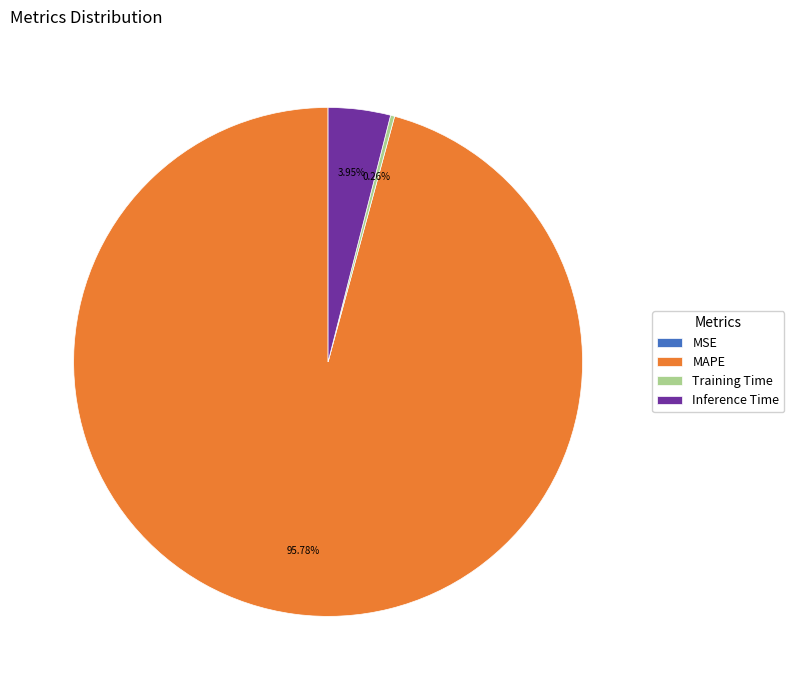

Which slice is the largest?

MAPE